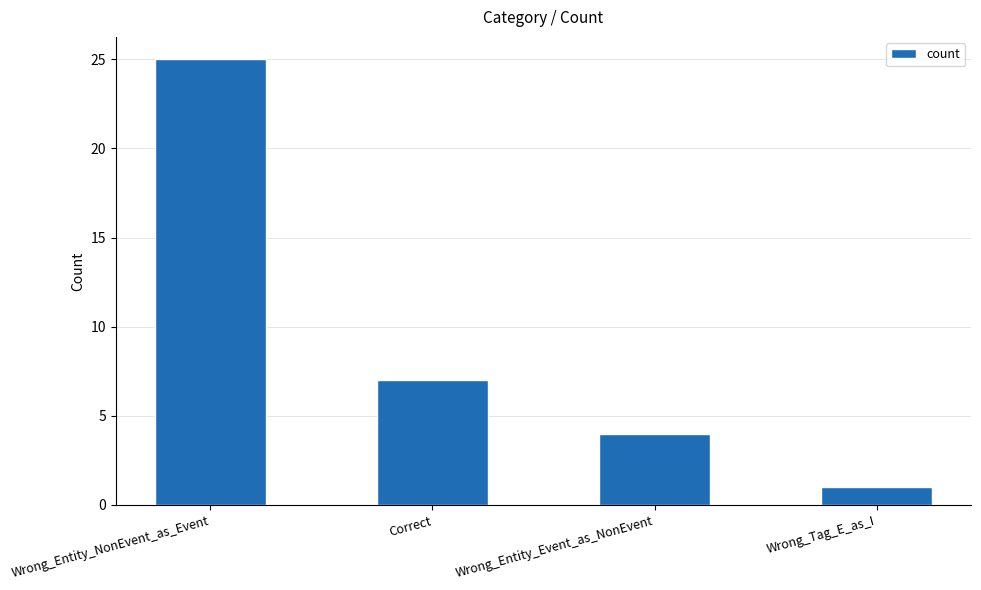

Reading left to right, what are all the values shown in this chart?

Wrong_Entity_NonEvent_as_Event=25	Correct=7	Wrong_Entity_Event_as_NonEvent=4	Wrong_Tag_E_as_I=1